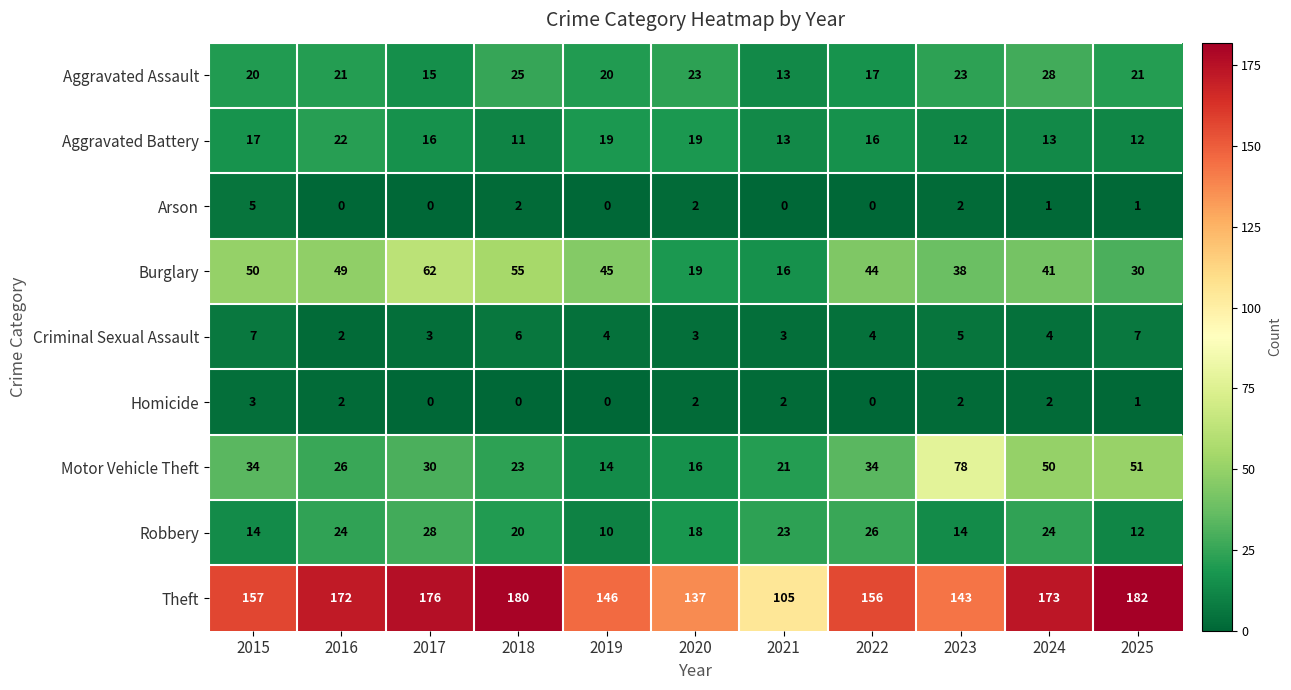

What is the spread (max minus min) of values at 2017?

176